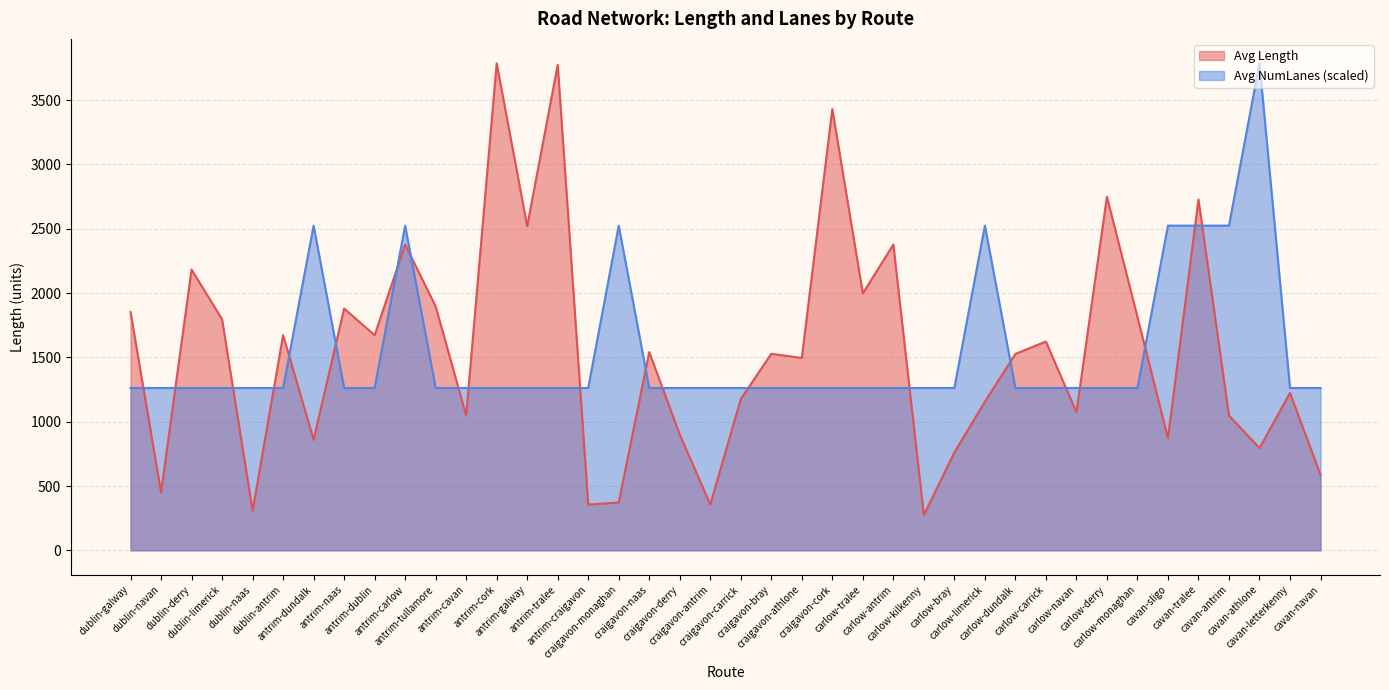

Reading left to right, extract all data points from this chart.

Avg Length: 1852.6	450.7	2183.0	1796.2	307.4	1672.4	860.0	1879.7	1672.4	2377.1	1896.3	1048.4	3786.4	2519.9	3774.1	356.0	372.3	1541.3	900.2	356.0	1176.4	1528.0	1495.6	3430.4	1997.2	2377.1	274.4	761.5	1155.6	1527.0	1623.4	1074.0	2748.7	1814.7	872.2	2726.9	1048.4	794.7	1223.9	587.2
Avg NumLanes: 1262.1	1262.1	1262.1	1262.1	1262.1	1262.1	2524.3	1262.1	1262.1	2524.3	1262.1	1262.1	1262.1	1262.1	1262.1	1262.1	2524.3	1262.1	1262.1	1262.1	1262.1	1262.1	1262.1	1262.1	1262.1	1262.1	1262.1	1262.1	2524.3	1262.1	1262.1	1262.1	1262.1	1262.1	2524.3	2524.3	2524.3	3786.4	1262.1	1262.1